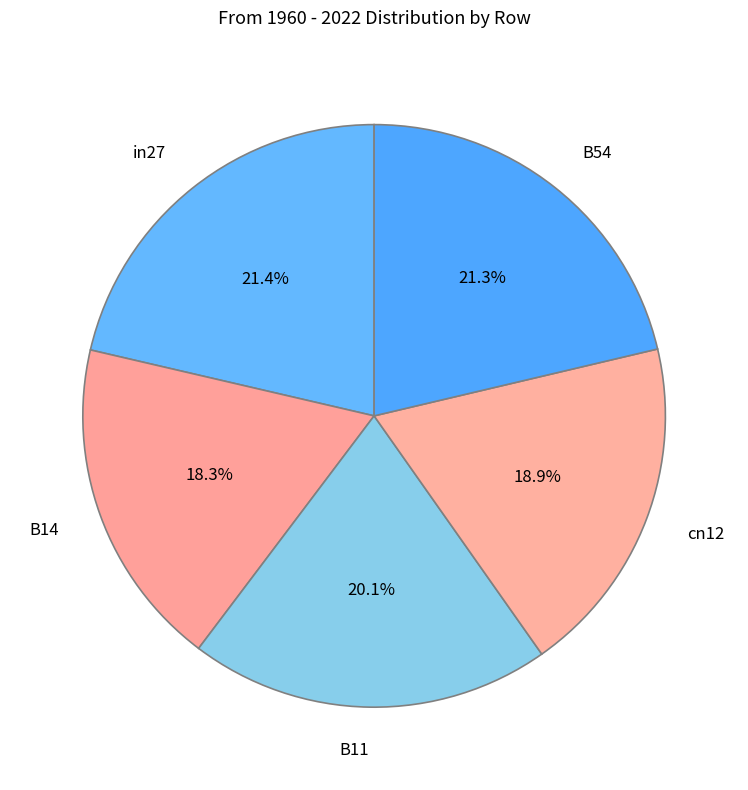

Which slice is the smallest?

B14